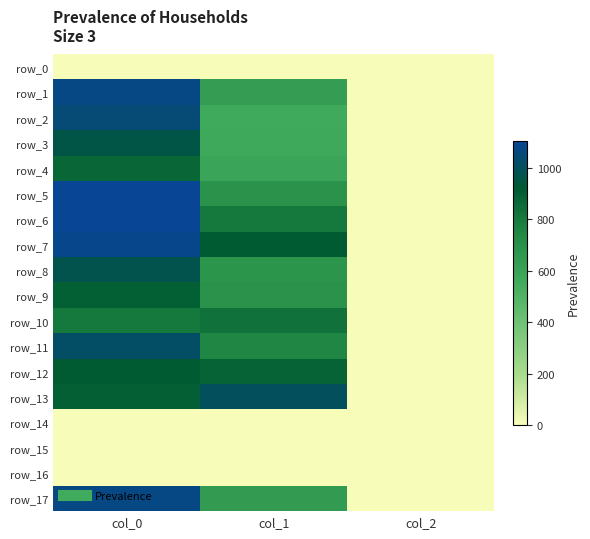

How many values in the row_7 series exceed 918?

1